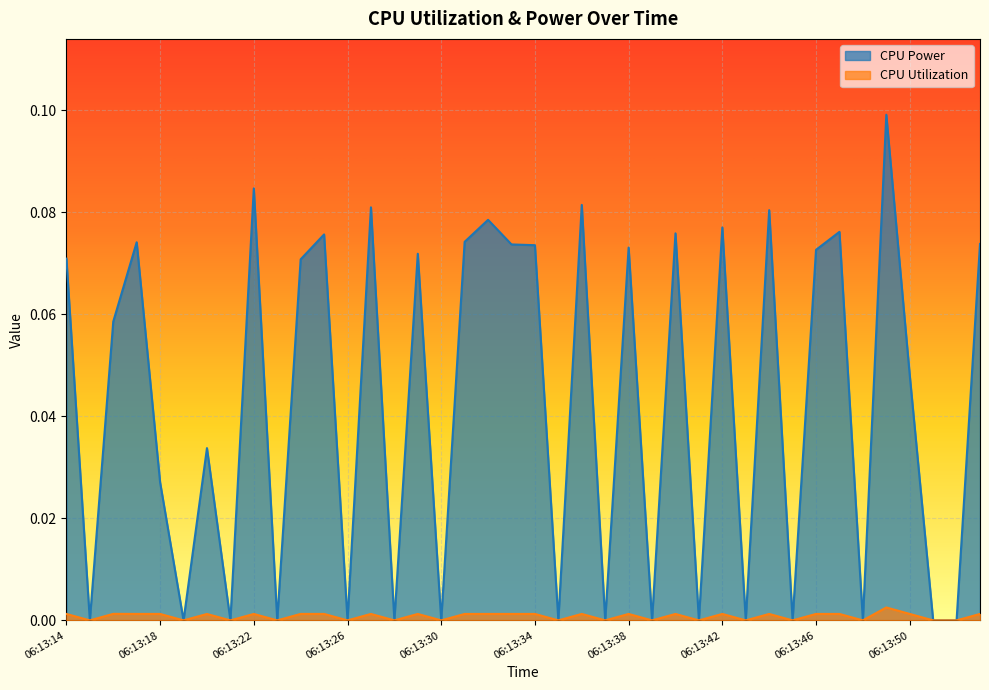

Which has a higher value, 06:13:47 or 06:13:51?

06:13:47